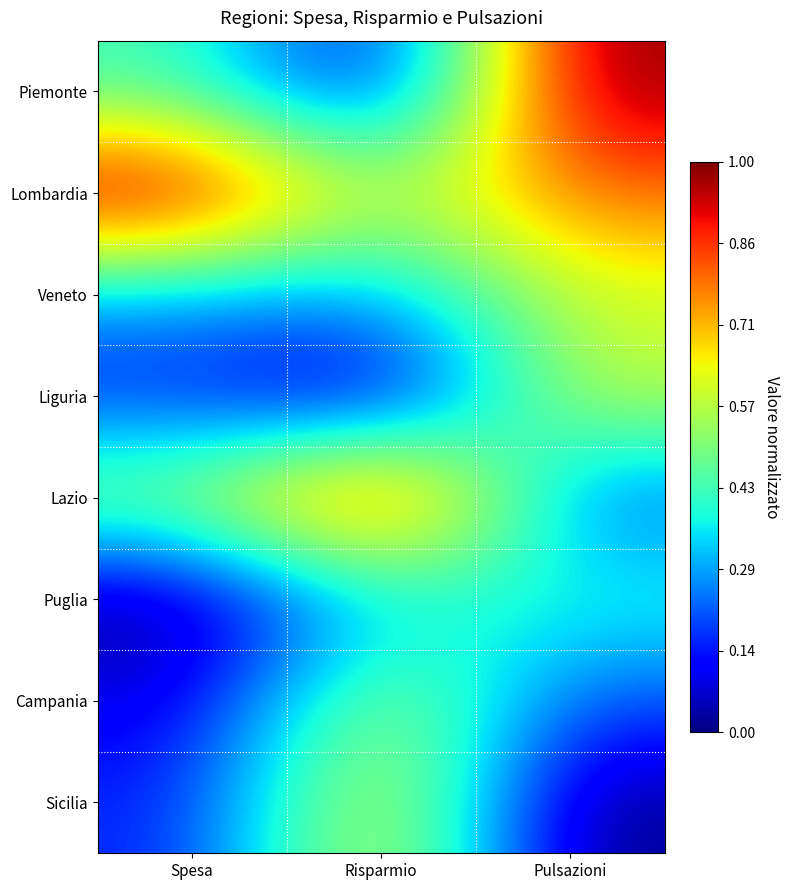

Reading right to left, list all the values displayed in this chart.

Piemonte: Pulsazioni=1.0	Risparmio=0.1	Spesa=0.4
Lombardia: Pulsazioni=0.8	Risparmio=0.5	Spesa=1.0
Veneto: Pulsazioni=0.6	Risparmio=0.3	Spesa=0.3
Liguria: Pulsazioni=0.6	Risparmio=0.0	Spesa=0.2
Lazio: Pulsazioni=0.2	Risparmio=1.0	Spesa=0.5
Puglia: Pulsazioni=0.4	Risparmio=0.3	Spesa=0.0
Campania: Pulsazioni=0.2	Risparmio=0.6	Spesa=0.1
Sicilia: Pulsazioni=0.0	Risparmio=0.7	Spesa=0.2